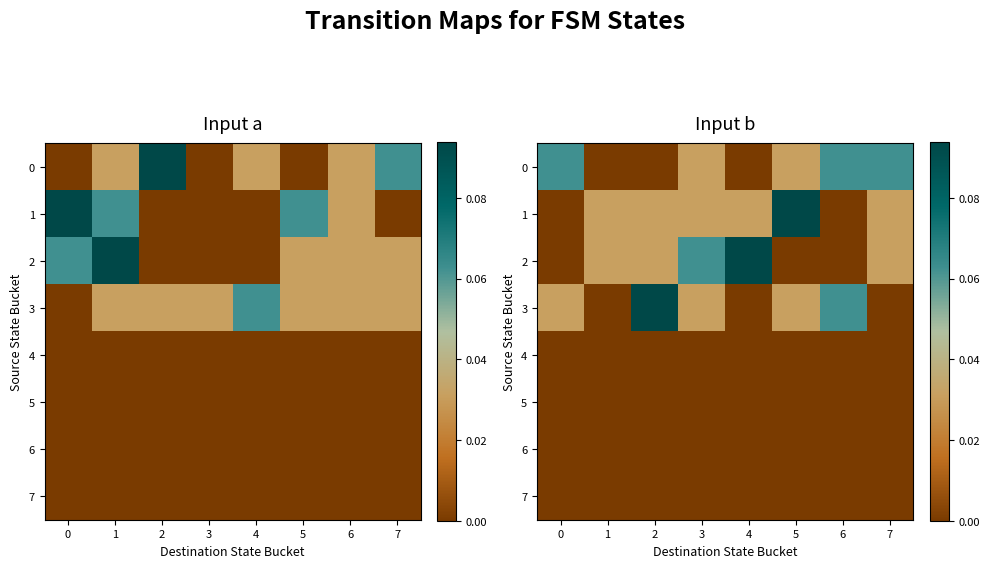

How many values in the 2 series exceed 0?

5